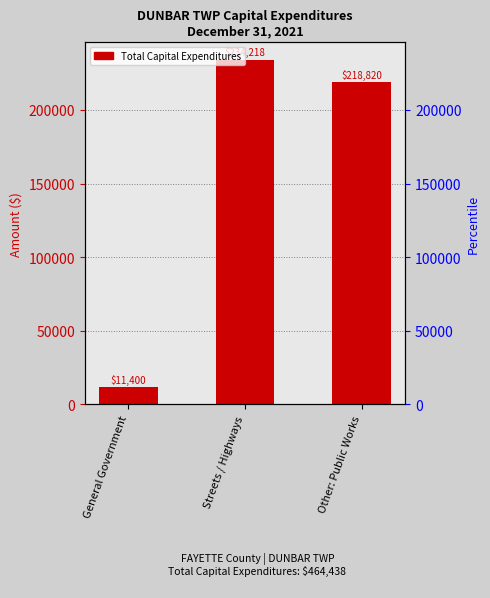

True or false: the data shows 11400 at General Government.

True